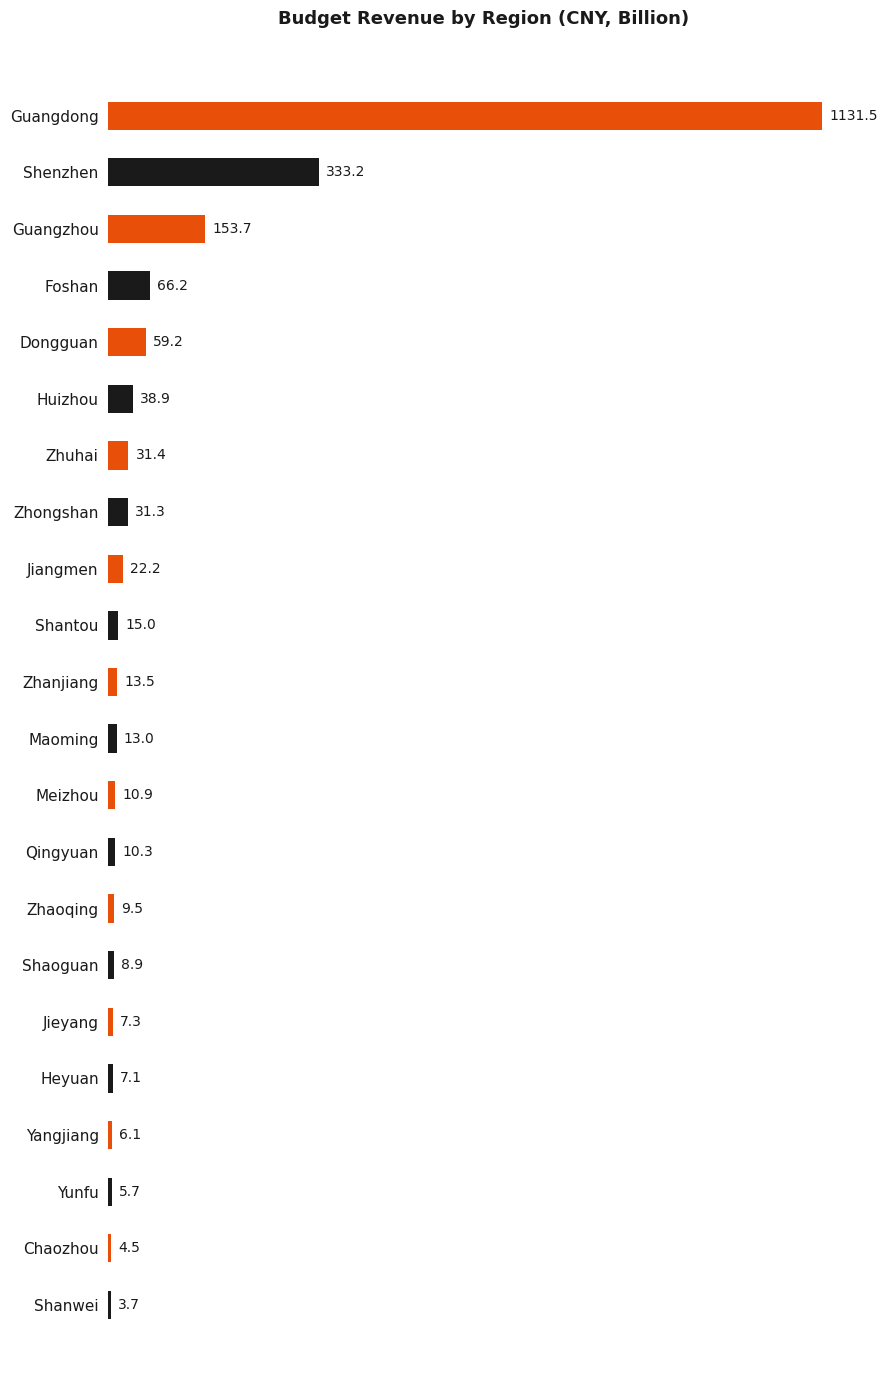

List the labels in order of value, smallest first.

Shanwei, Chaozhou, Yunfu, Yangjiang, Heyuan, Jieyang, Shaoguan, Zhaoqing, Qingyuan, Meizhou, Maoming, Zhanjiang, Shantou, Jiangmen, Zhongshan, Zhuhai, Huizhou, Dongguan, Foshan, Guangzhou, Shenzhen, Guangdong